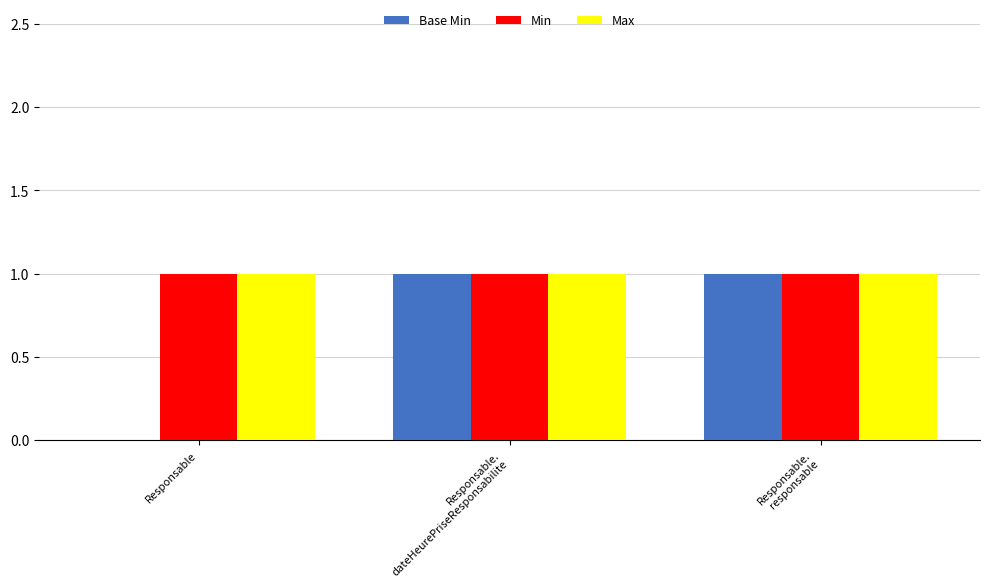

Is the value of Base Min at Responsable greater than the value of Max at Responsable.
dateHeurePriseResponsabilite?

No